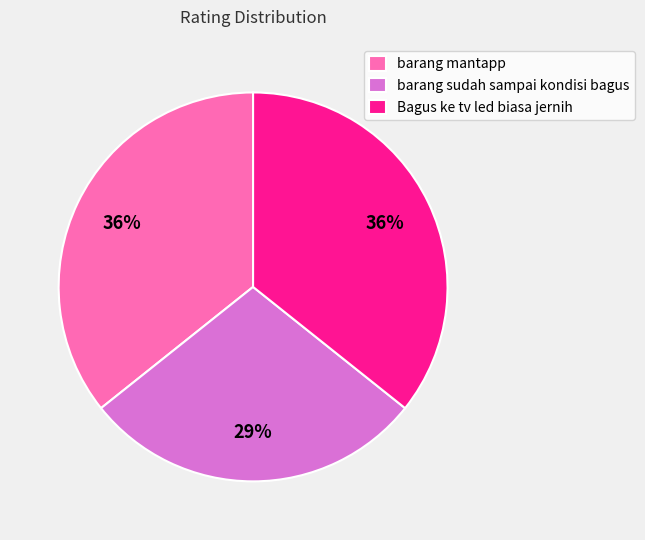

How many slices are in this pie chart?

3